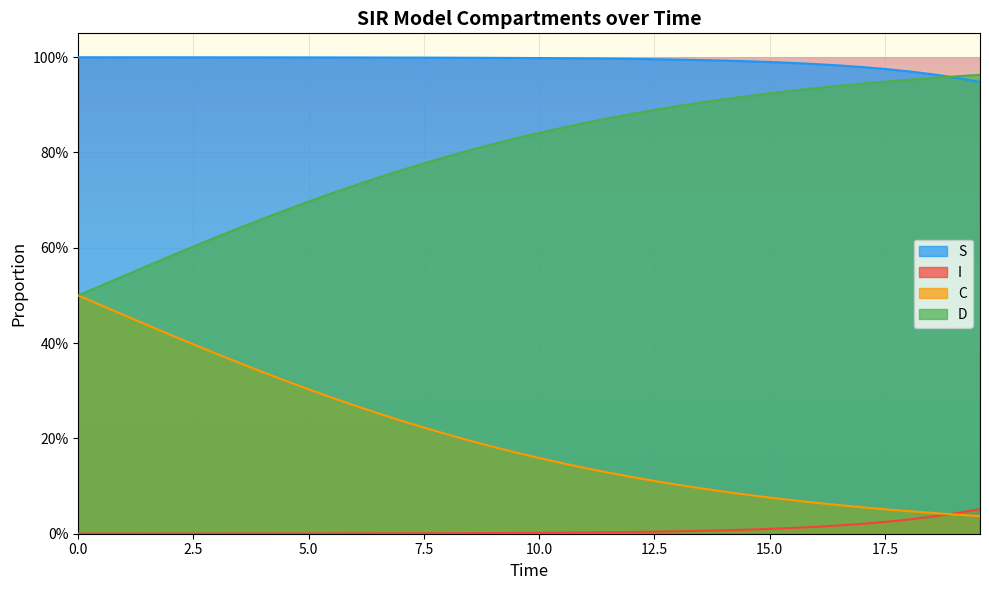

What is the value of the D point at the 39th from the left?

1.0